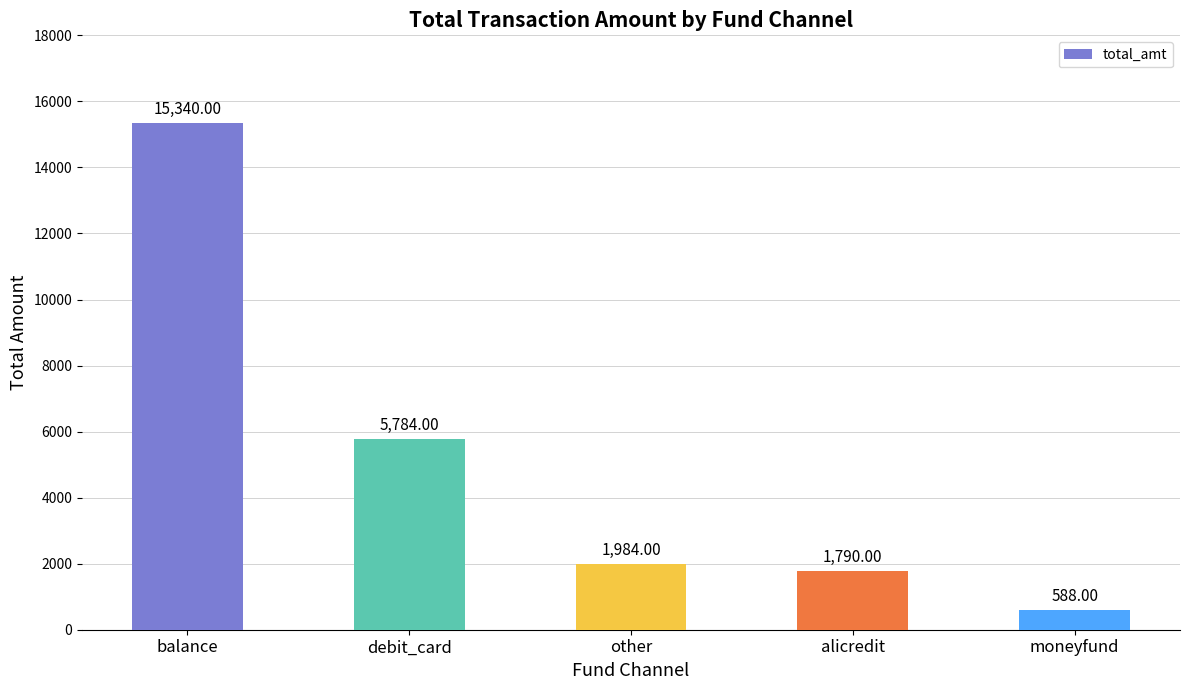

What is the label of the 2nd bar from the right?

alicredit